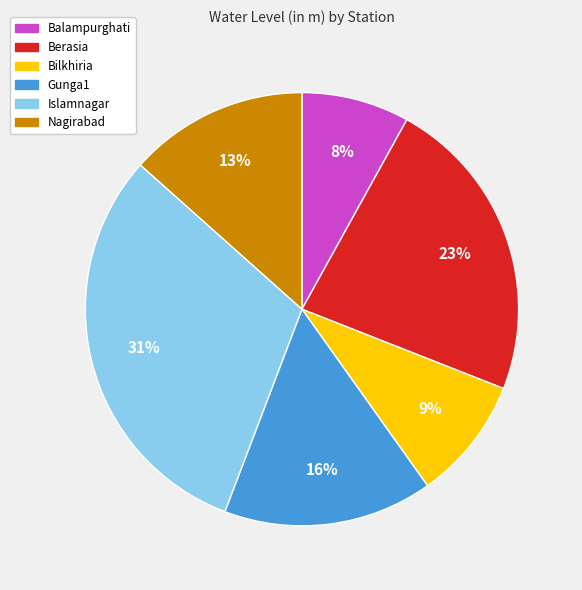

Is it true that Berasia is 23% of the pie?

True